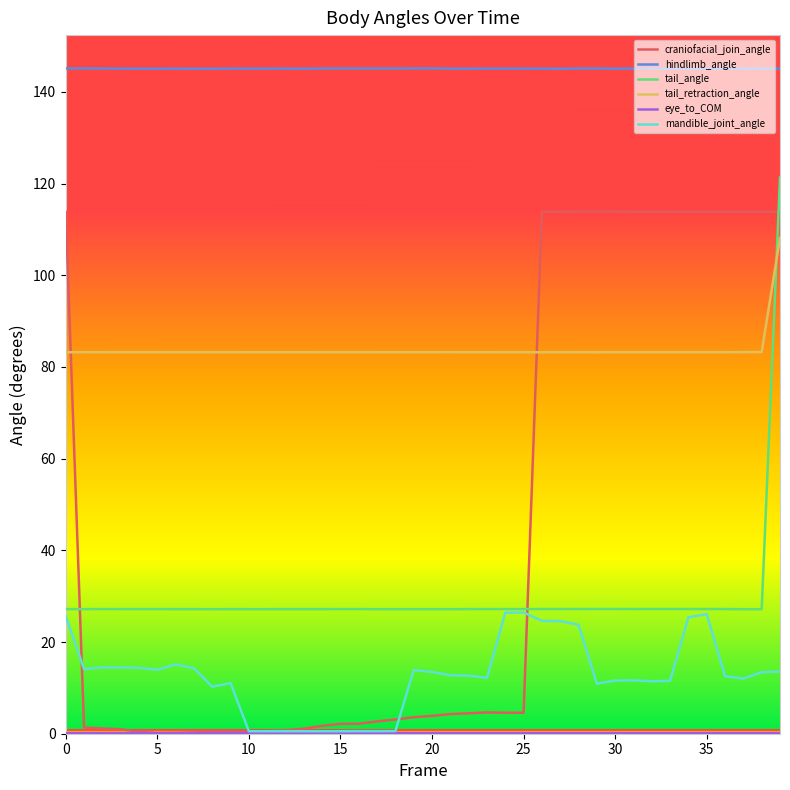

What is the minimum value for tail_retraction_angle?

83.2